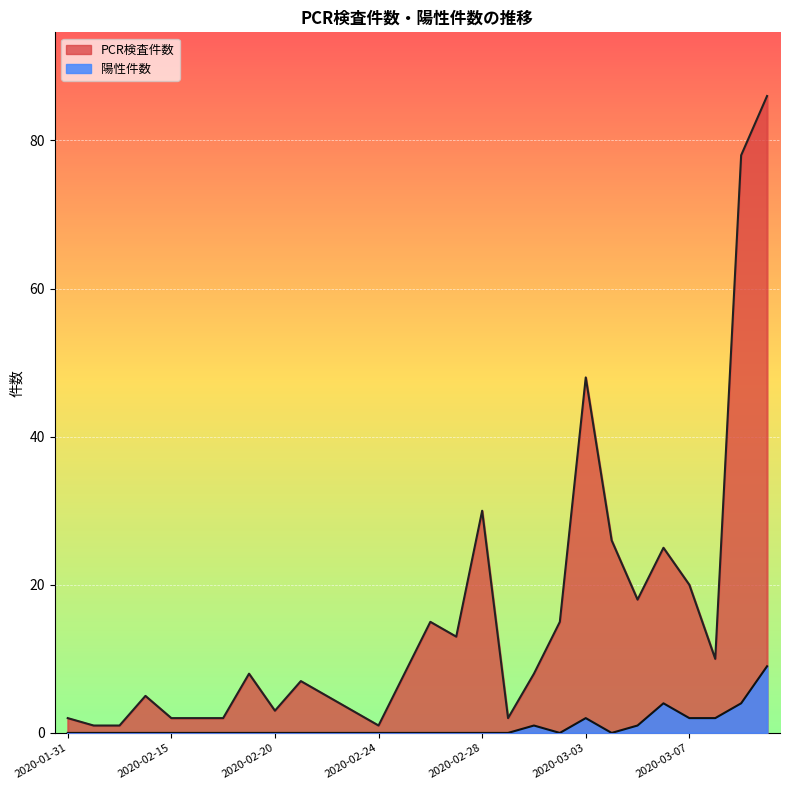

At which category does 陽性件数 reach its first local valley?

2020-03-02